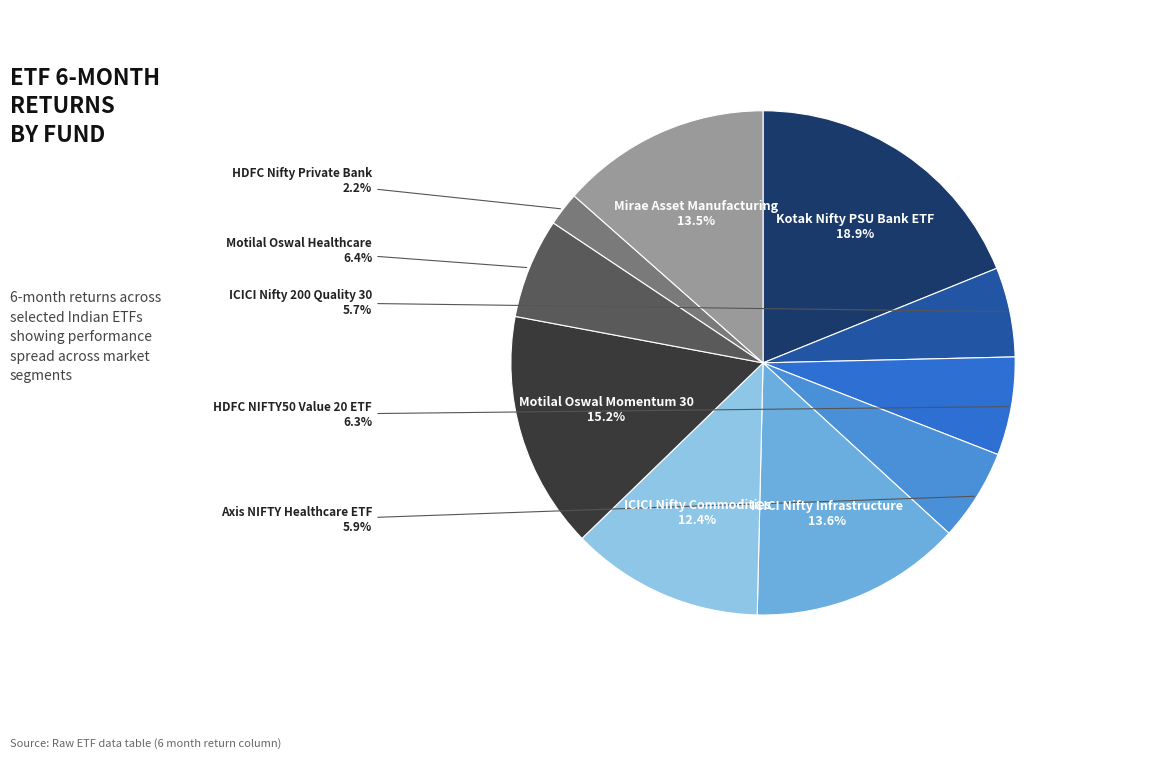

Does any single category account for the majority?

No